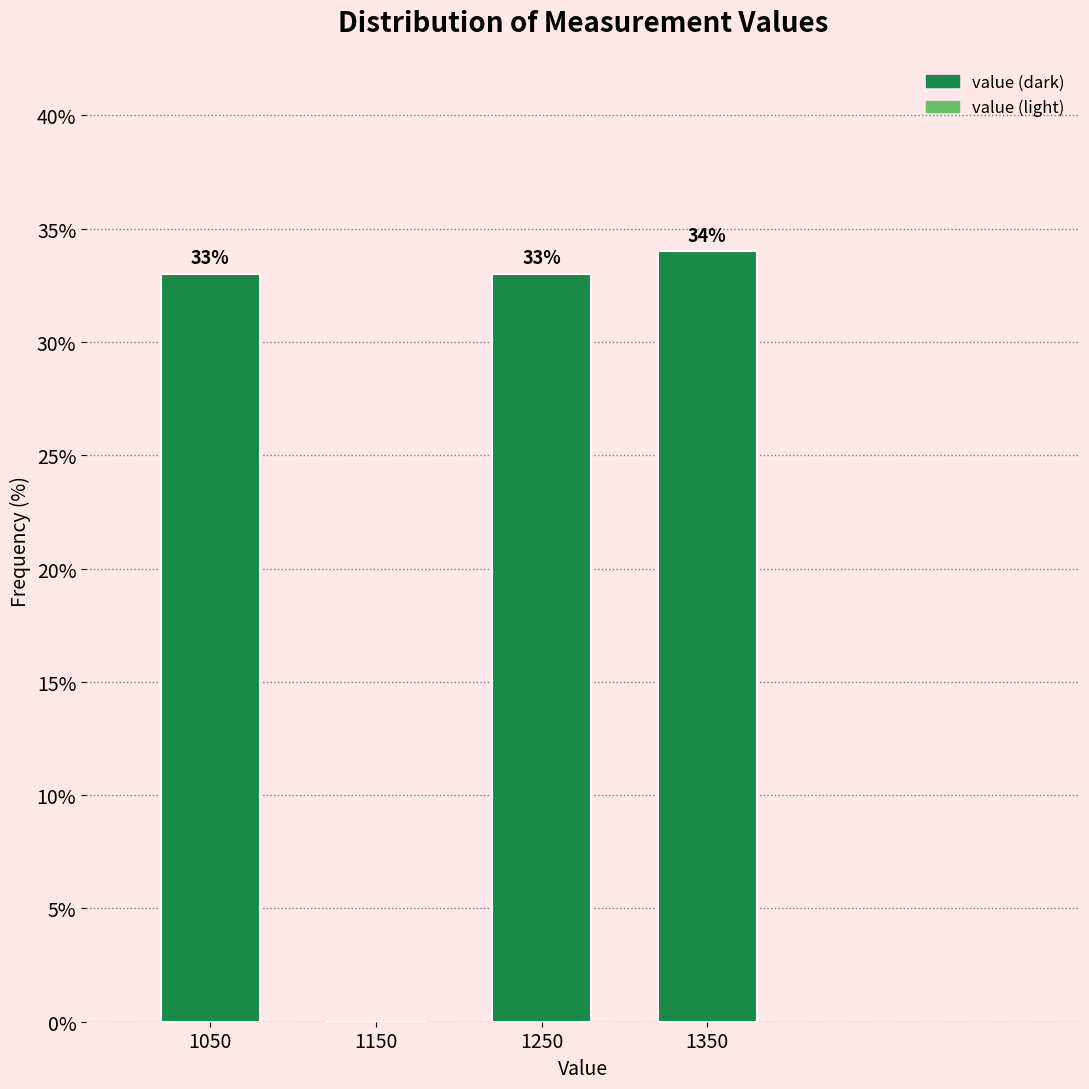

Reading left to right, transcribe all the data shown in this chart.

1050=33	1150=0	1250=33	1350=34